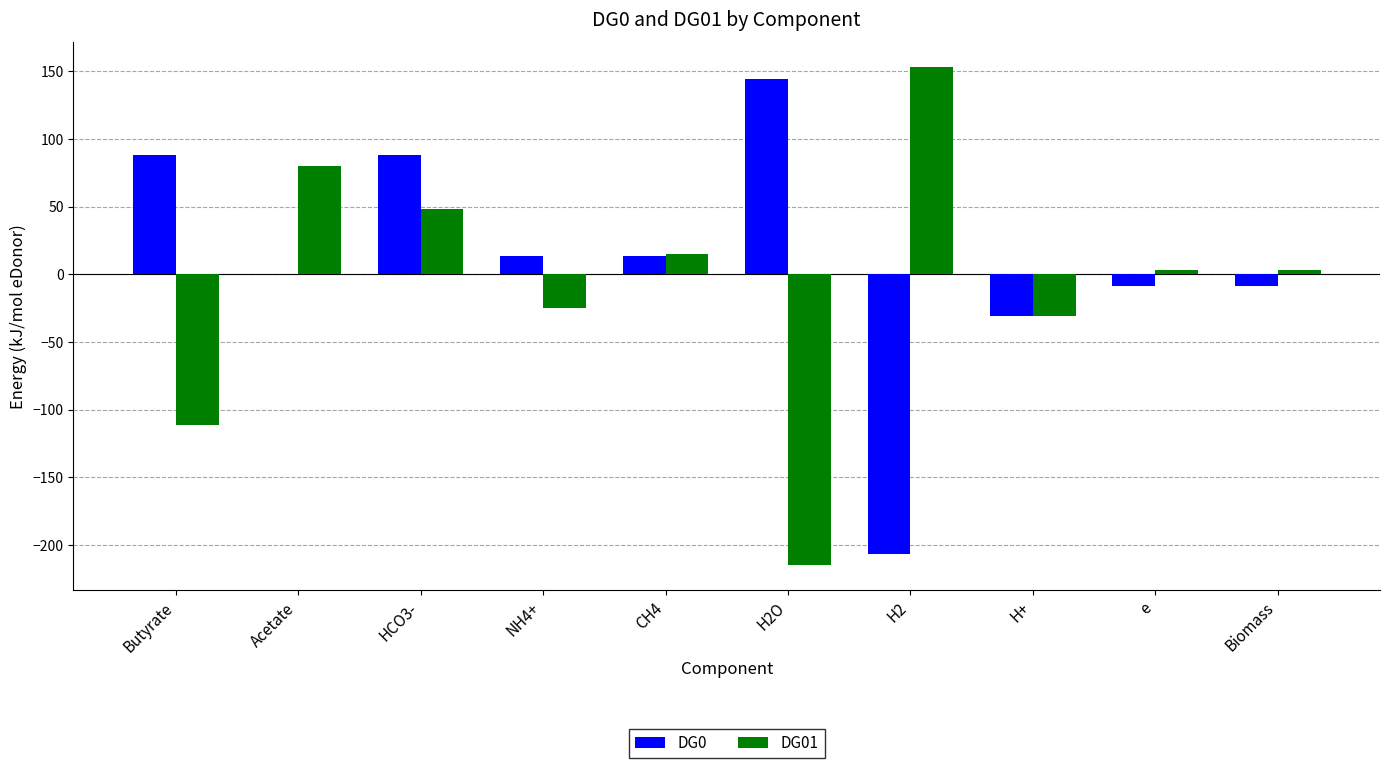

Is the value of DG0 at Biomass greater than the value of DG01 at e?

No